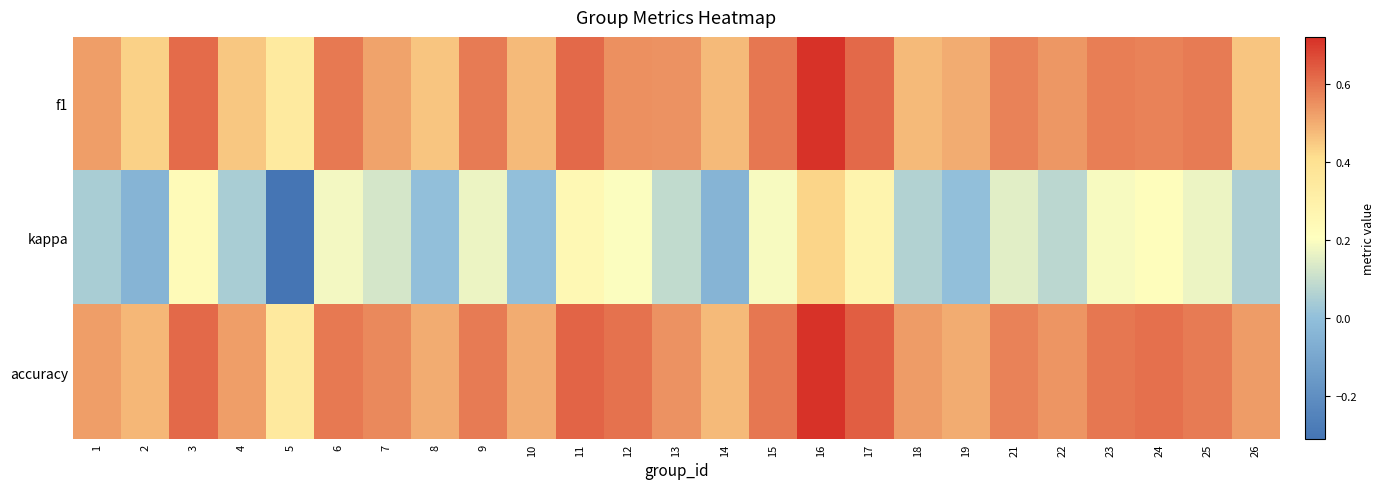

What is the spread (max minus min) of values at 15?

0.4